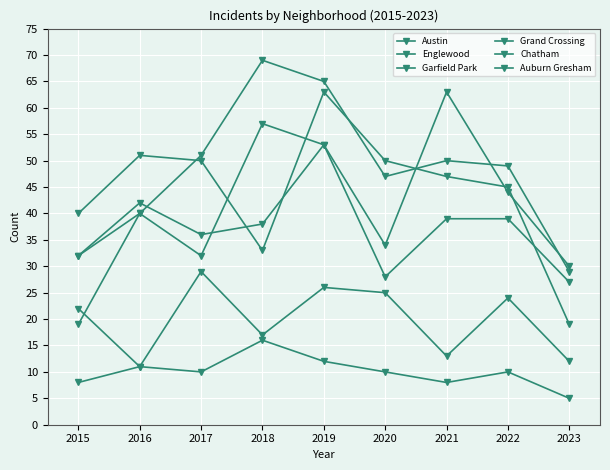

Does the chart have visible grid lines?

Yes